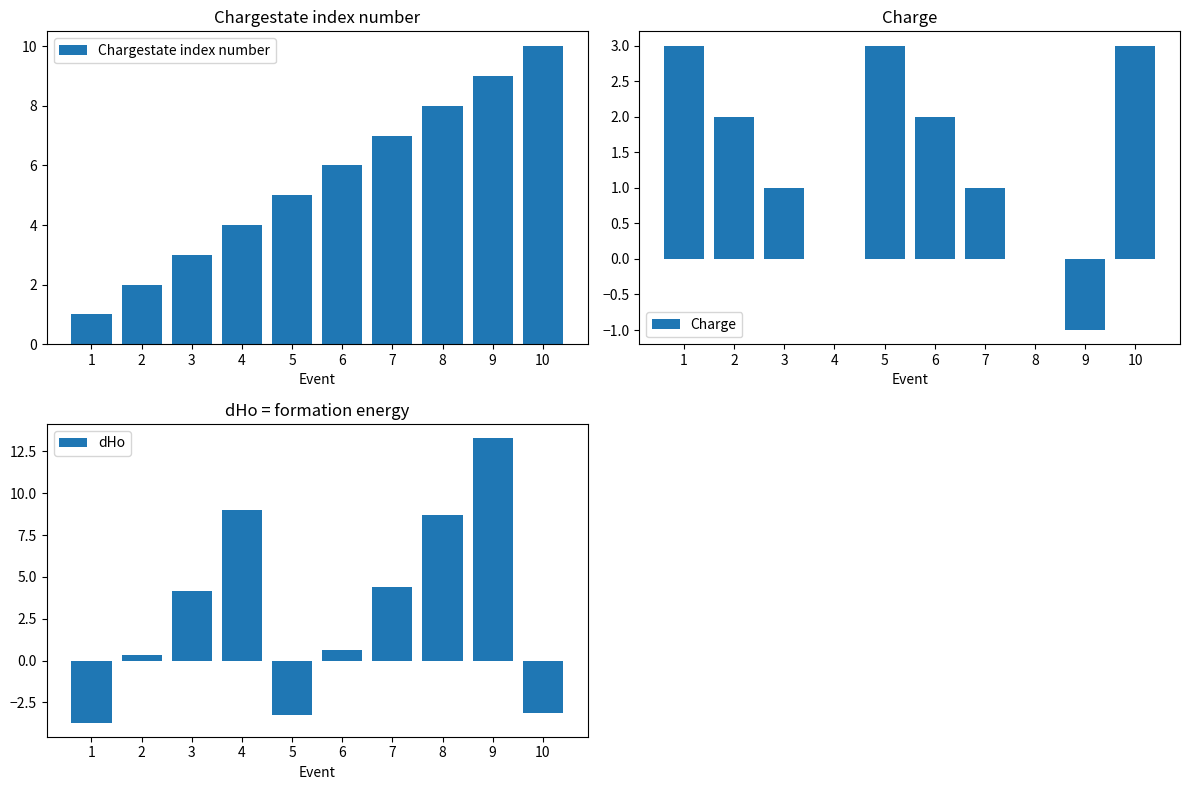

At how many categories does at least one series exceed 11?

1